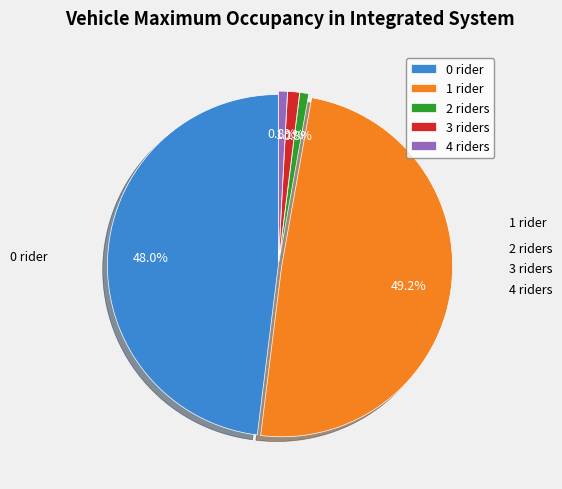

Is there a majority slice in this chart?

No